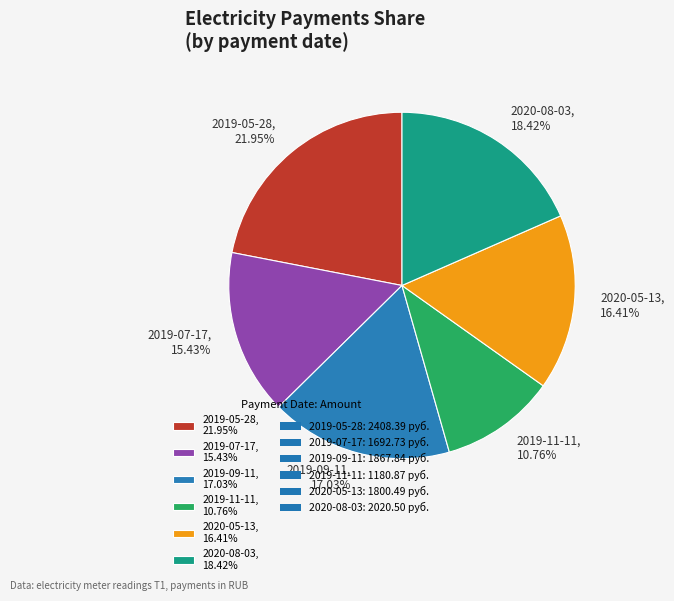

True or false: 2019-07-17 accounts for 21% of the total.

False